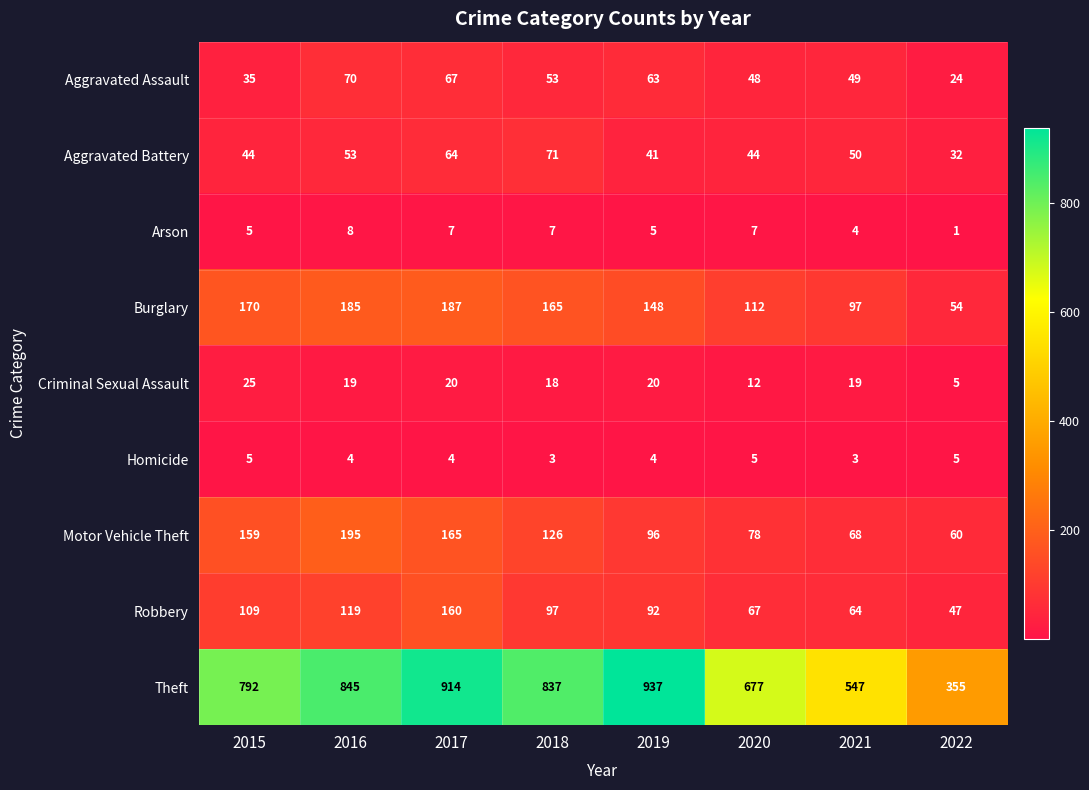

Rank the categories by Motor Vehicle Theft value from lowest to highest.

2022, 2021, 2020, 2019, 2018, 2015, 2017, 2016